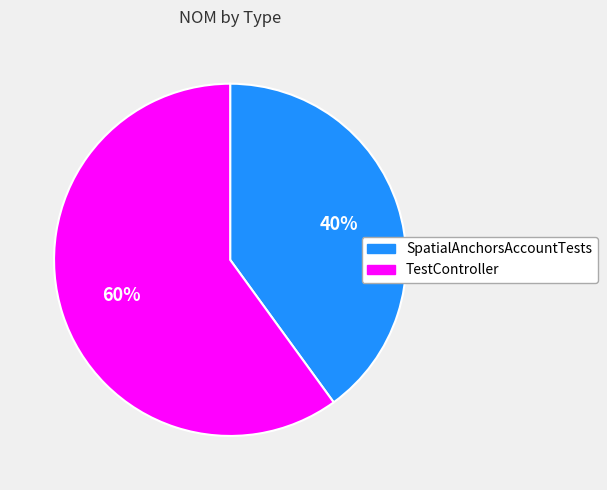

How many segments does this pie chart have?

2